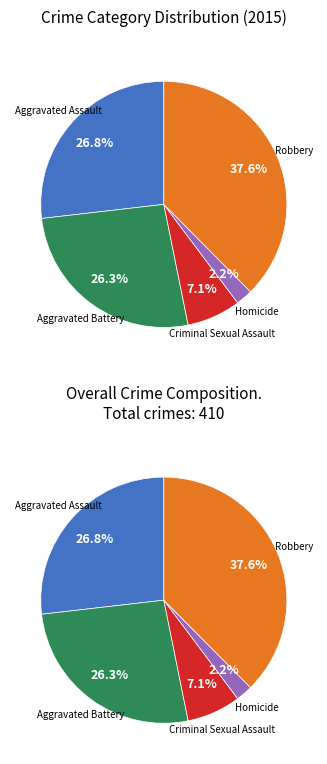

Which category has the biggest portion of the pie?

Robbery